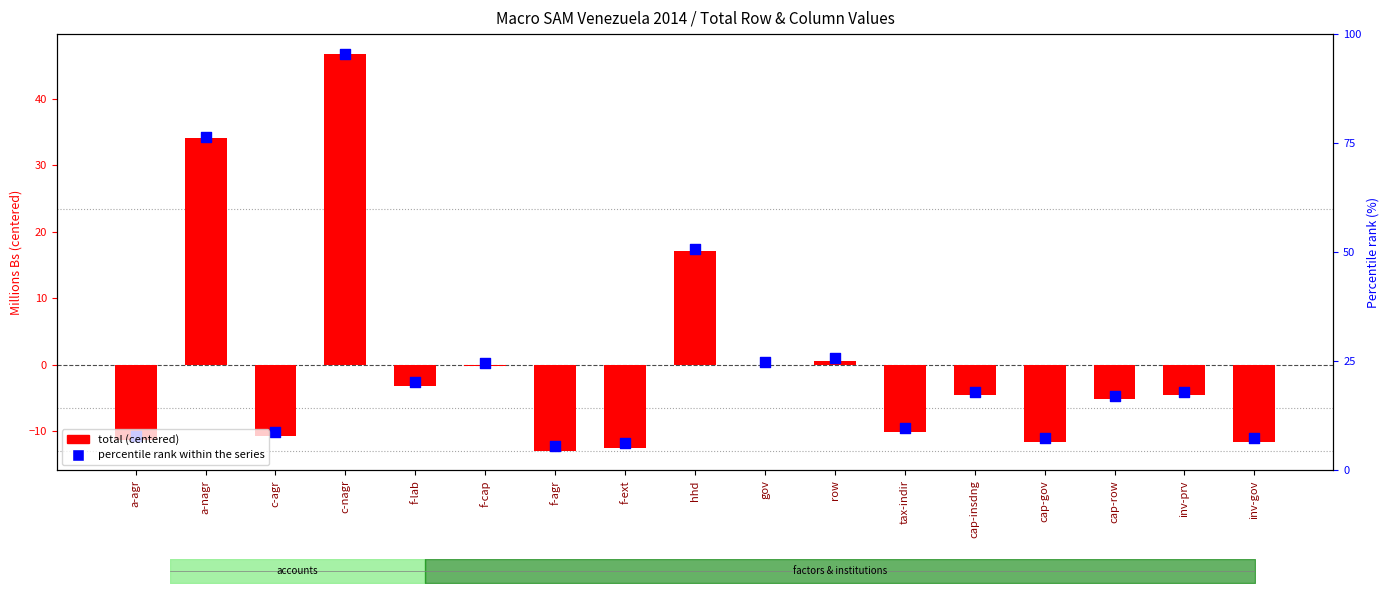

Which series has the widest spread of Y values?

total (centered)